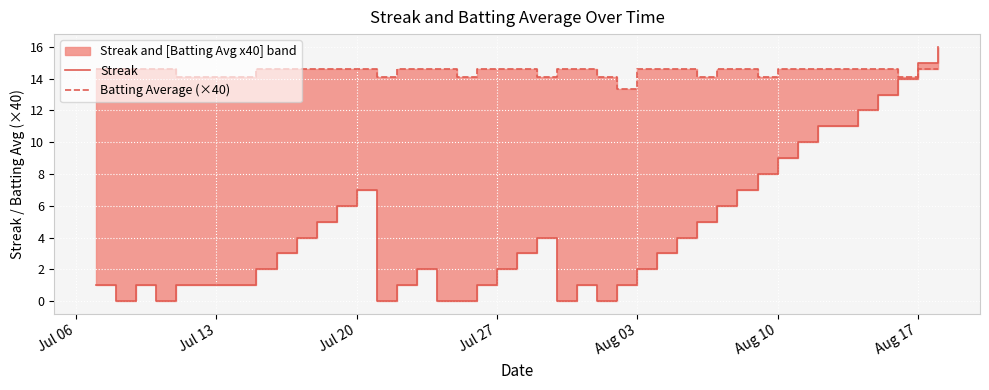

Is the value of Streak at 28 greater than the value of Batting Average (×40) at 39?

No